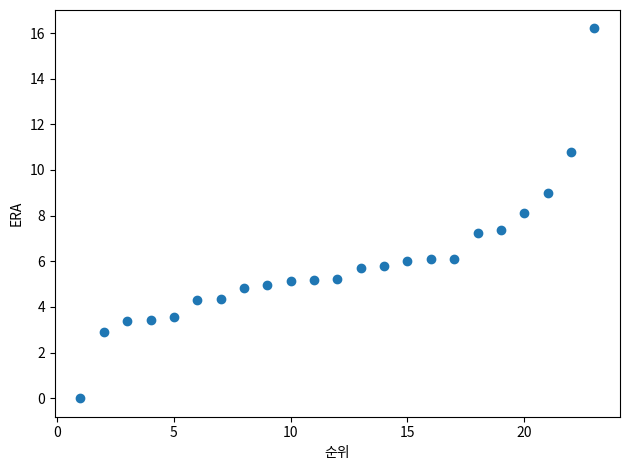

What is the range of X values (max minus min)?

22.0